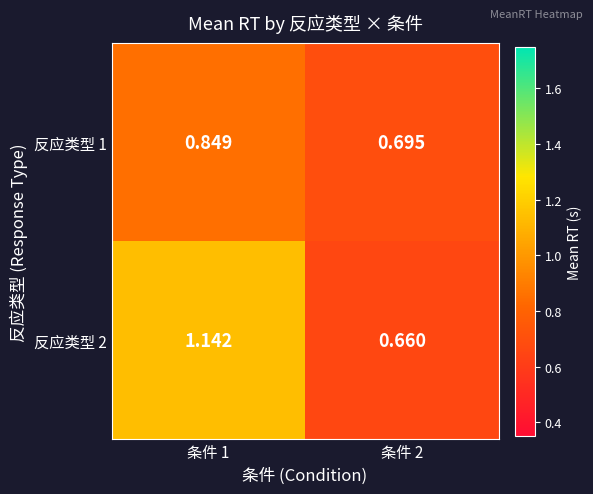

Rank the series by their average value, from highest to lowest.

反应类型 2, 反应类型 1